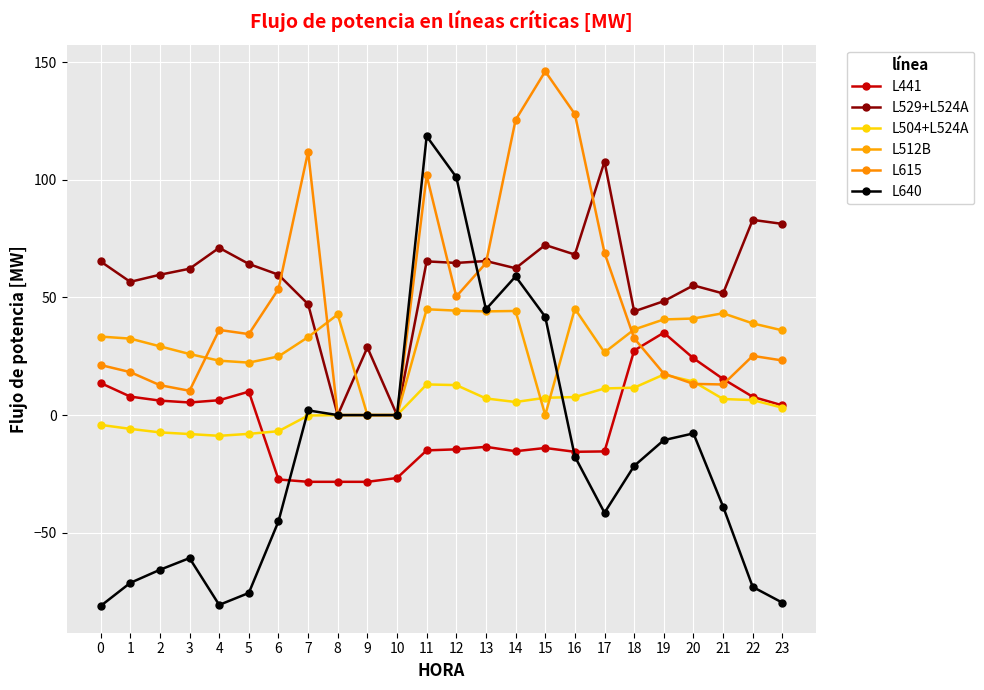

What is the difference between the highest and lowest values at 12?

115.6